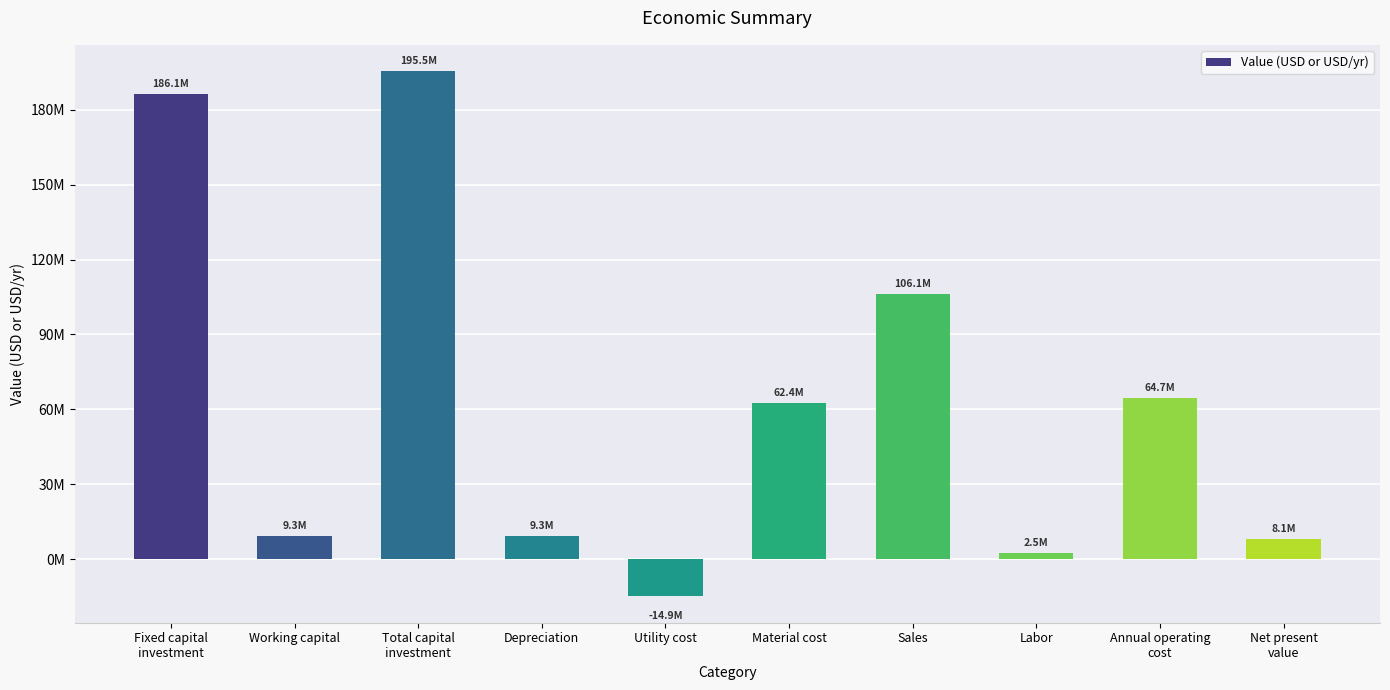

Does the chart contain any negative values?

Yes